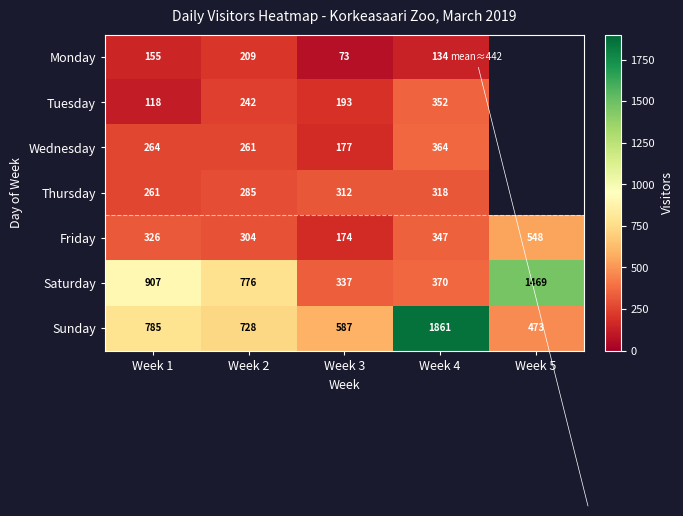

Rank the series at Week 4 from highest to lowest value.

Sunday, Saturday, Wednesday, Tuesday, Friday, Thursday, Monday